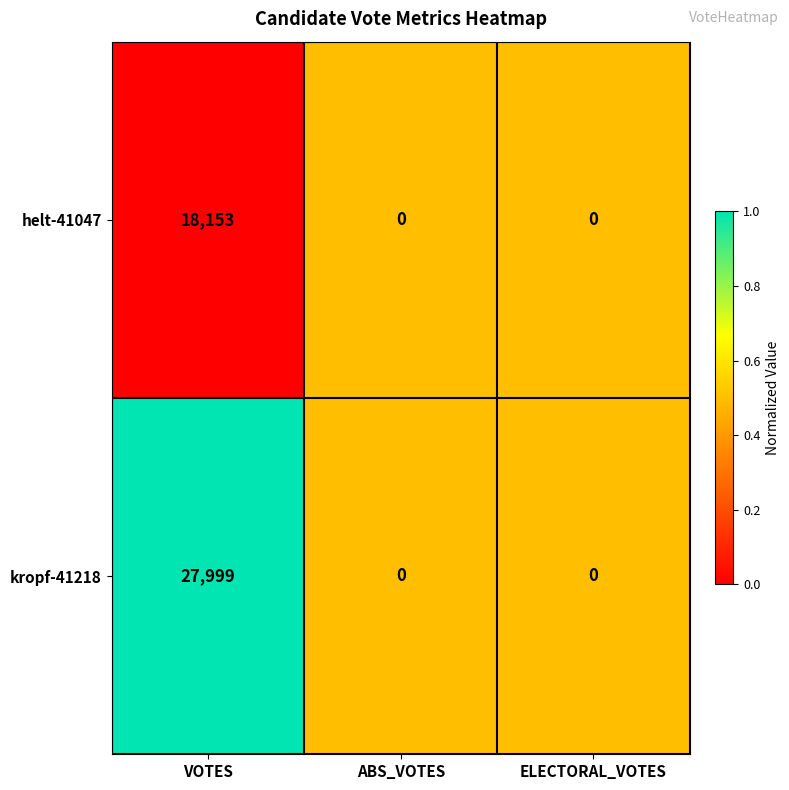

The helt-41047 series shows 0 at ABS_VOTES. True or false?

True